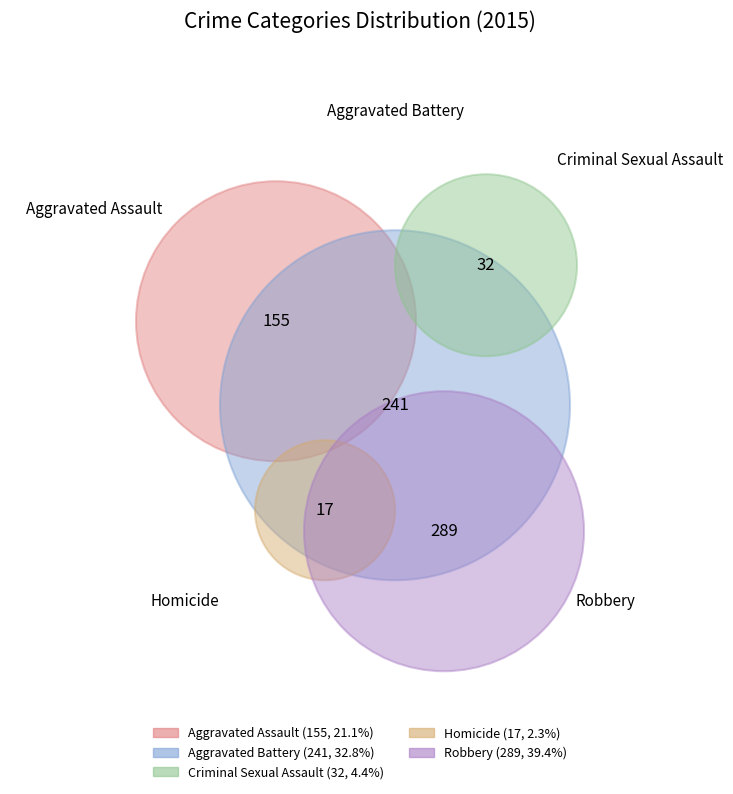

Which category has the smallest portion of the pie?

Homicide